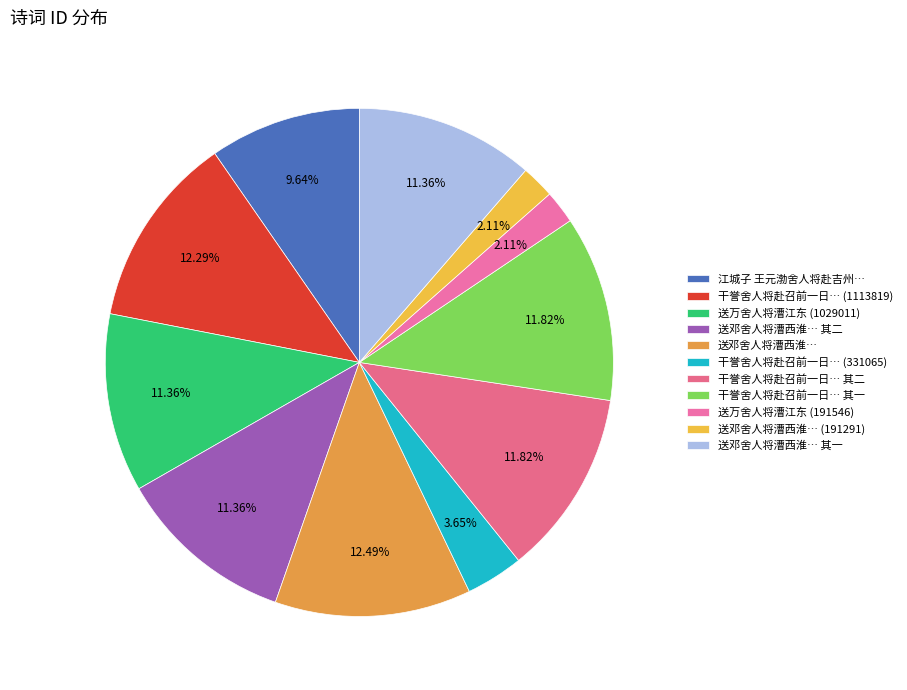

How many slices are in this pie chart?

11